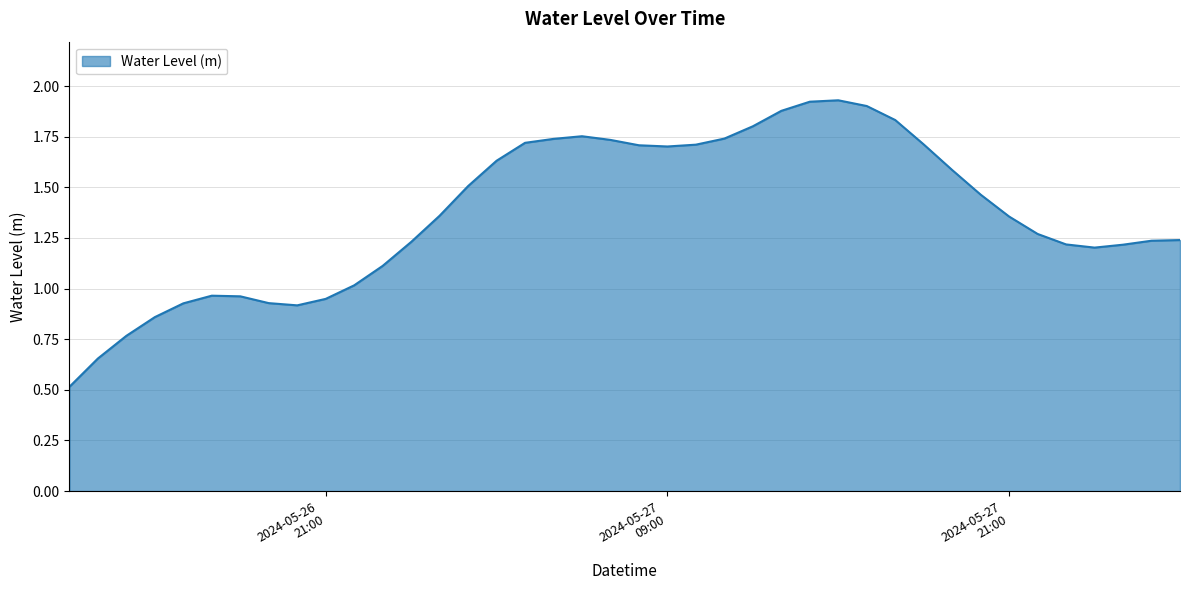

What is the minimum value shown in the chart?

0.5